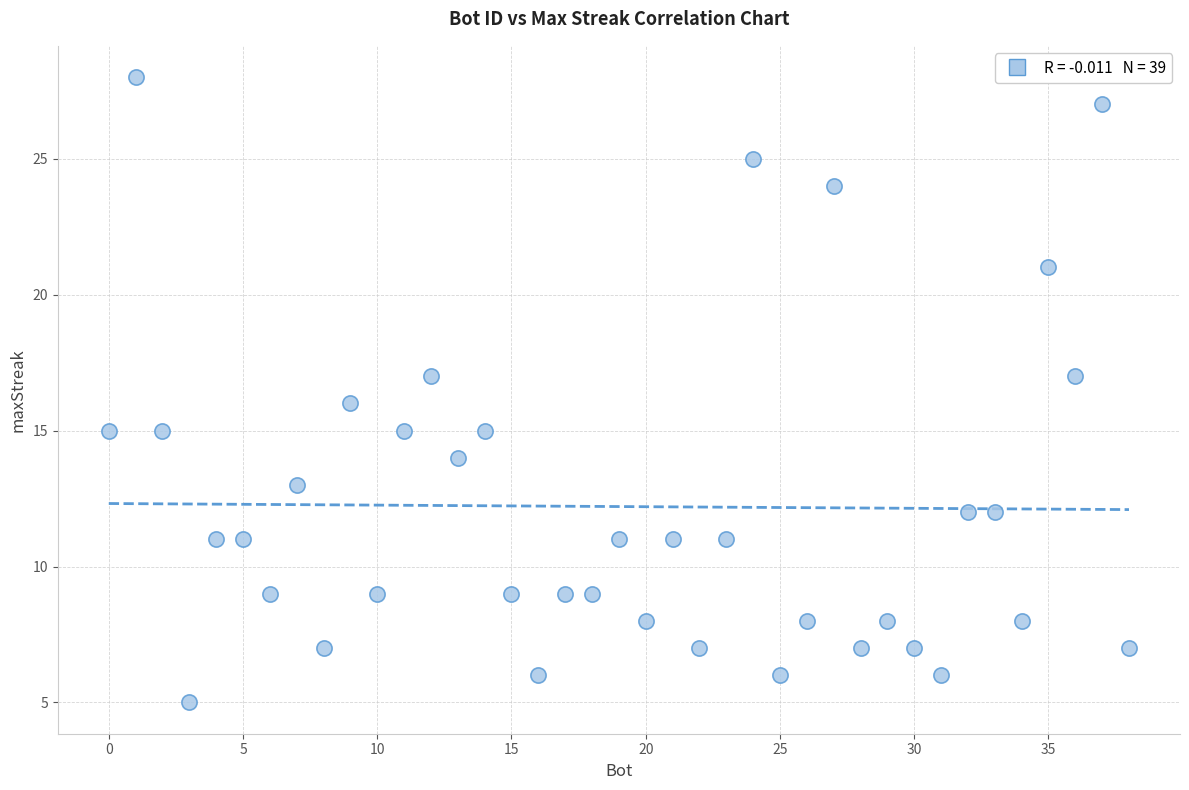

What is the range of X values (max minus min)?

38